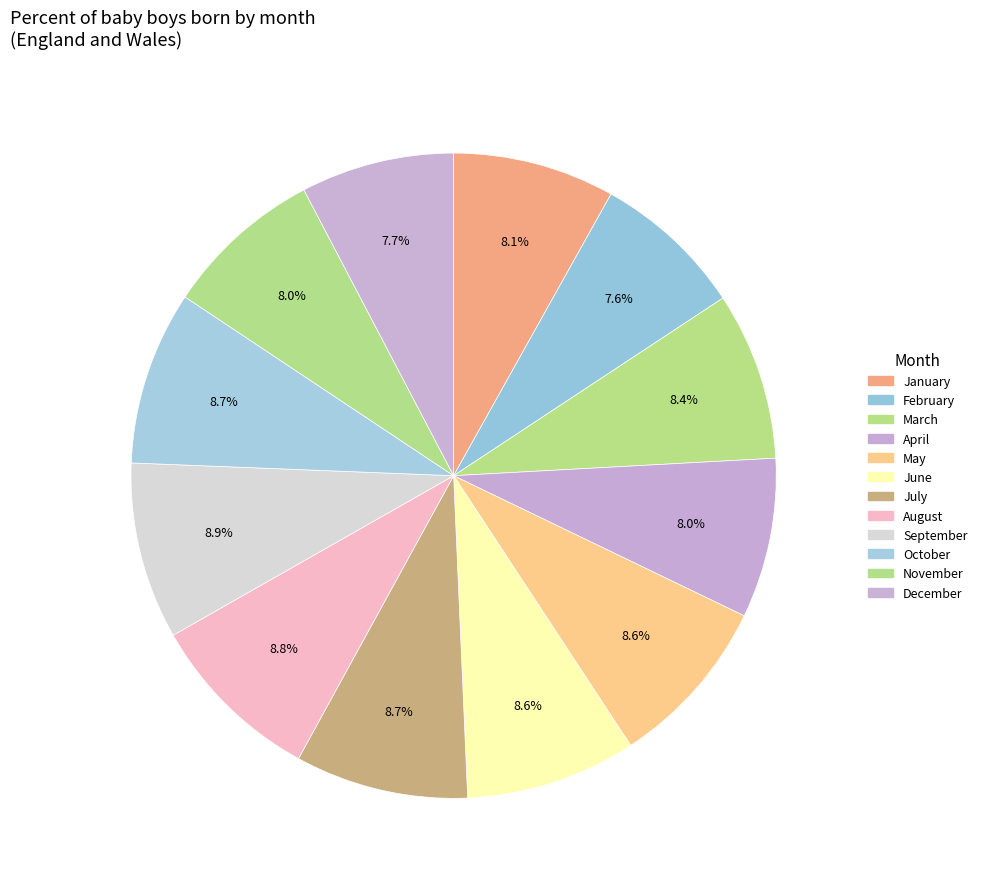

To the nearest percent, what percentage of the pie is November?

8%